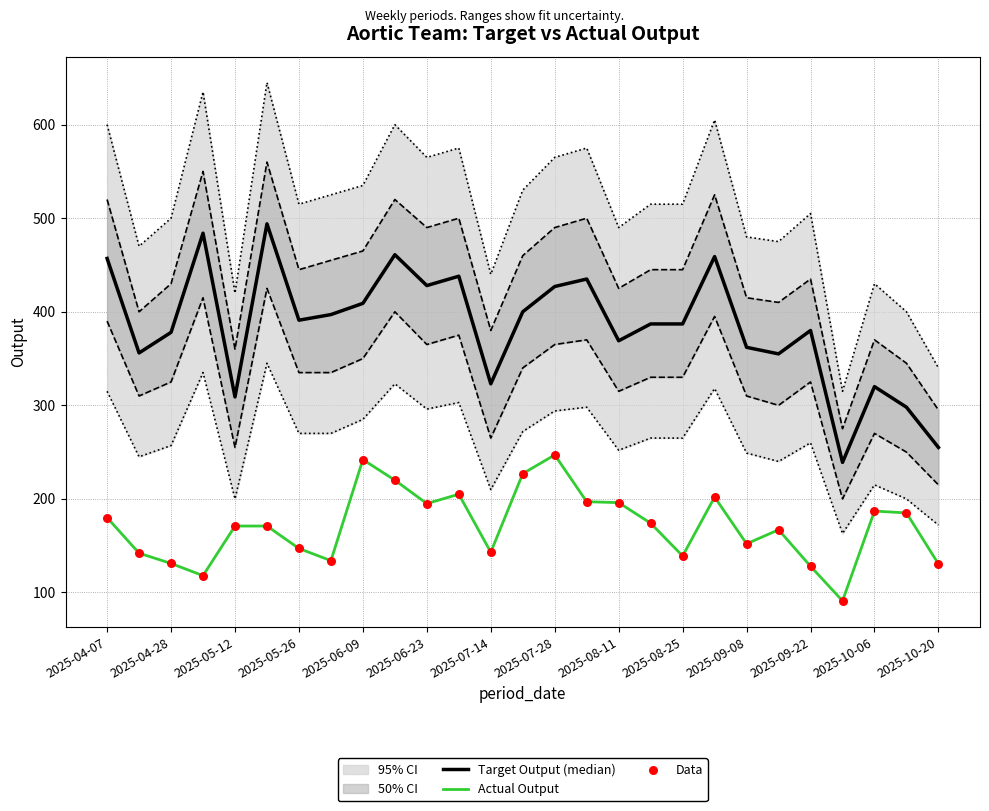

At how many categories does at least one series exceed 212?

27